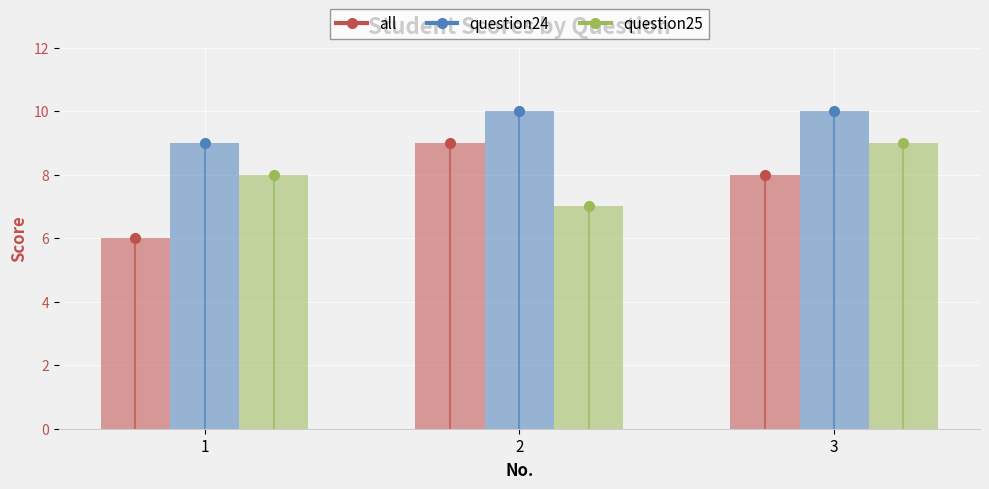

What is the value of the all bar at the 3rd from the left?

8